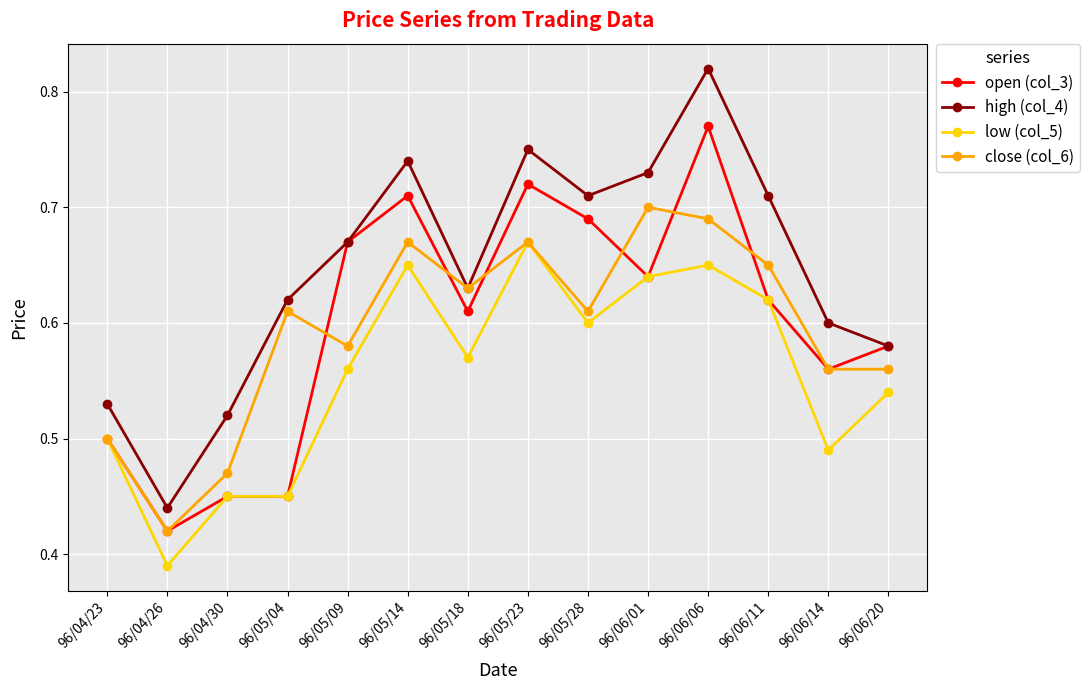

Which category has the highest value across all series?

96/06/06